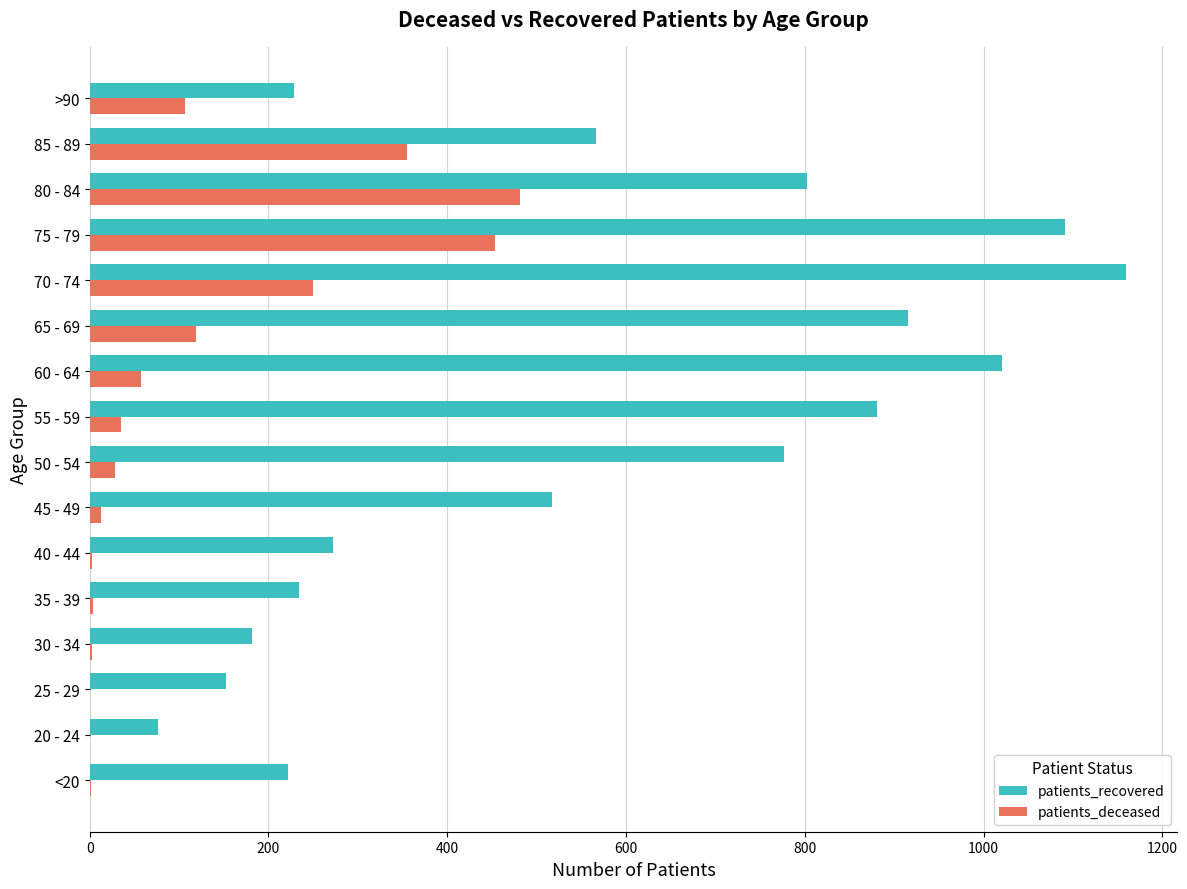

True or false: patients_recovered has a value of 1021 at 60 - 64.

True